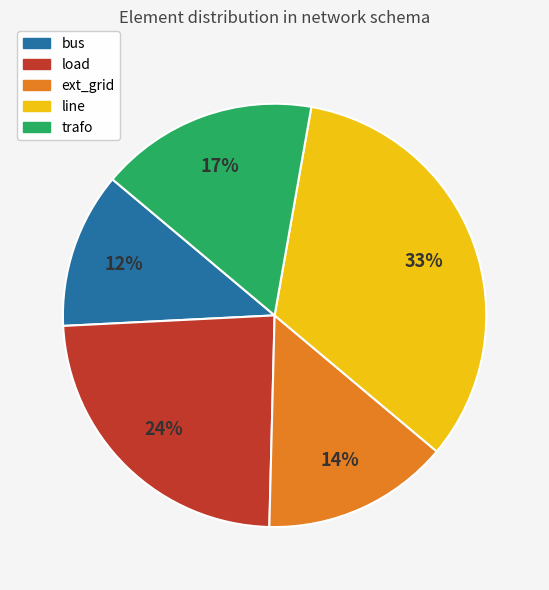

The load slice represents 17% of the pie. True or false?

False